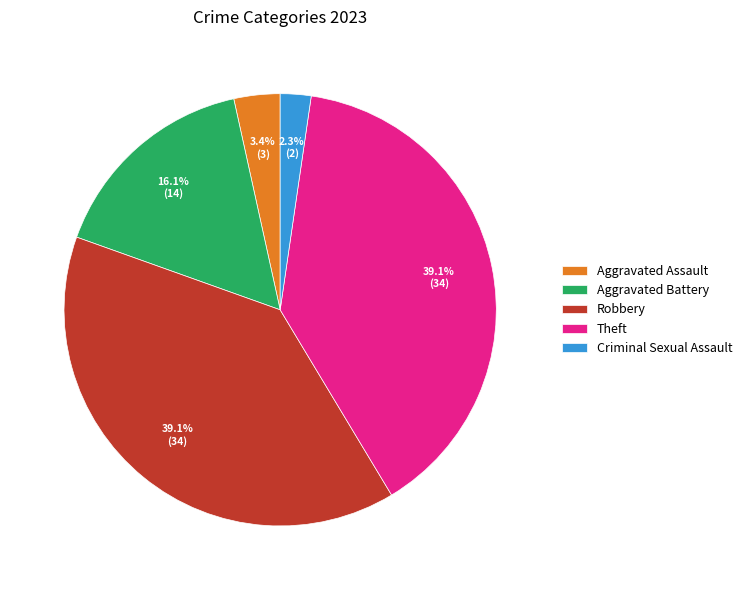

Is it true that Aggravated Battery is 9% of the pie?

False